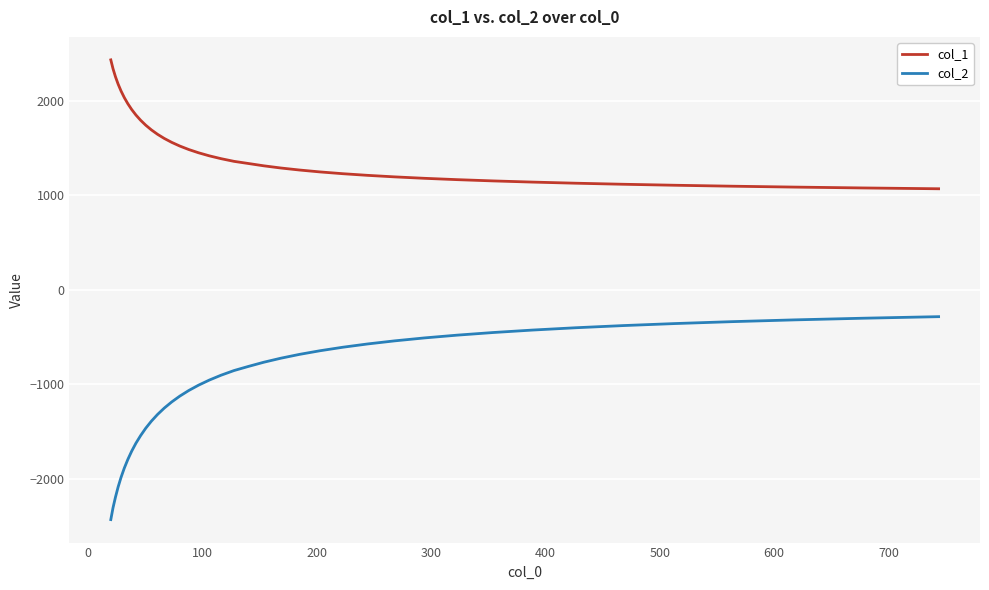

What is the difference between the maximum and minimum values in the col_2 series?

2144.4